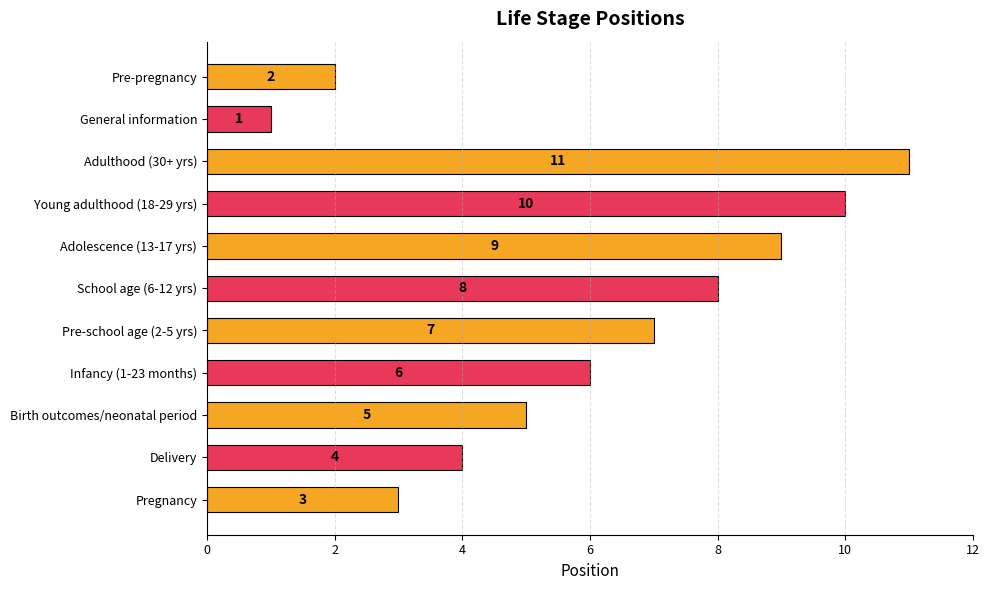

What is the sum of the values at Young adulthood (18-29 yrs) and Delivery?

14